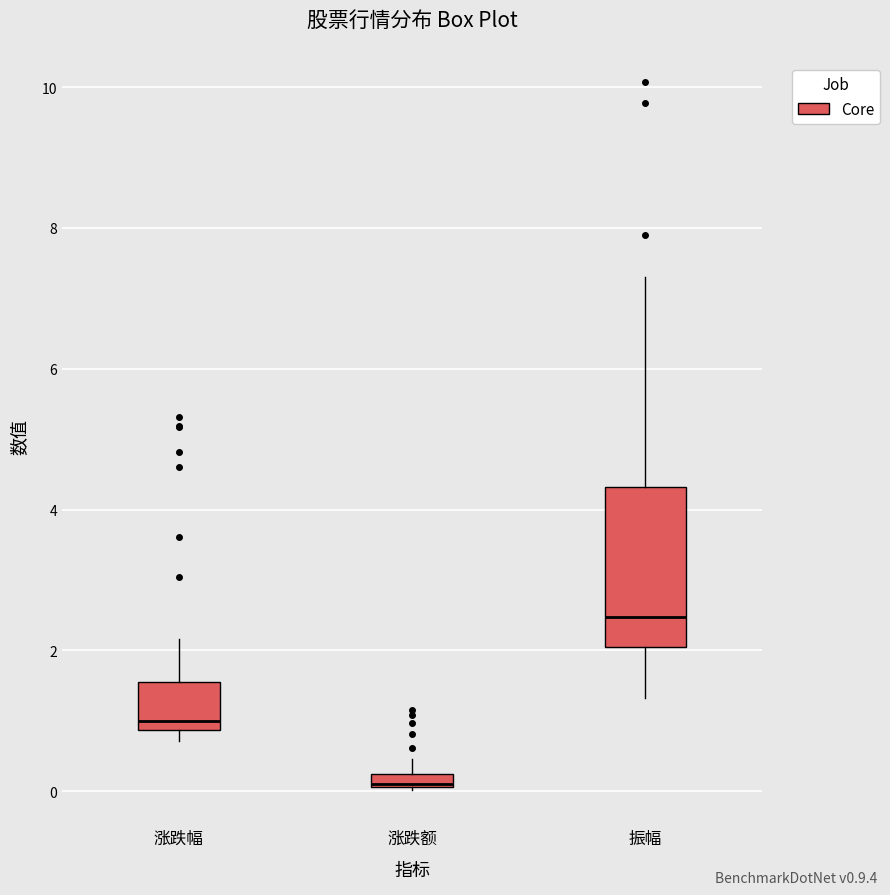

Comparing the boxes themselves (not the whiskers), which one is the tallest?

振幅